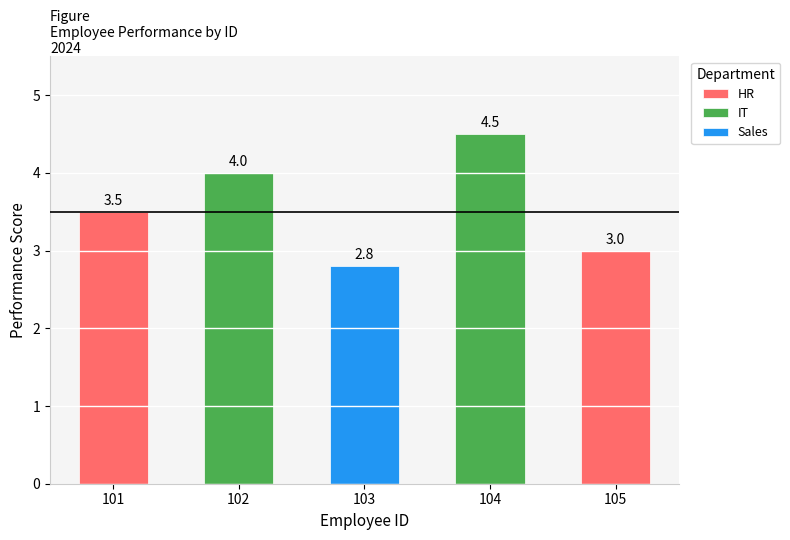

Are the bars grouped side by side (vs. stacked)?

No